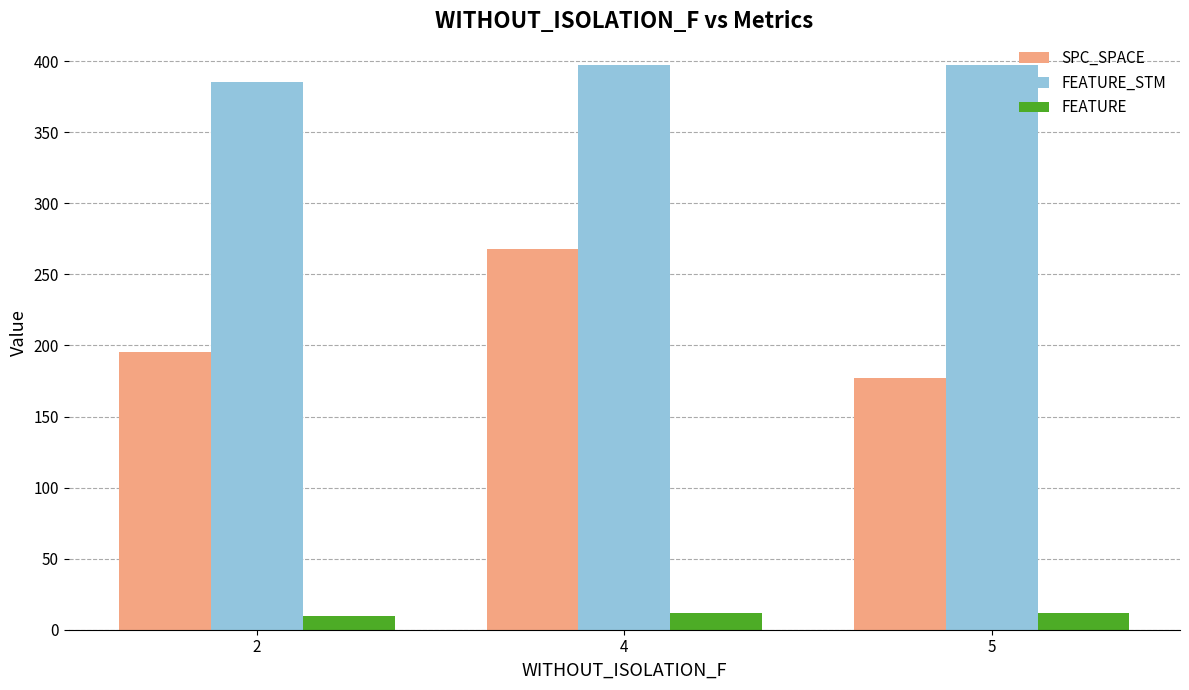

What is the total value across all series at 2?

590.7